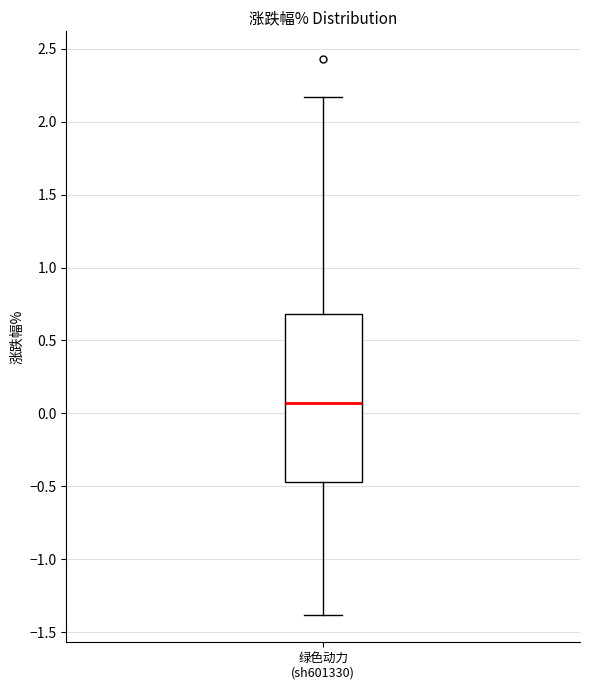

Read this box plot against the y-axis: the position of the median line, the range covered by the box, and the ends of both whiskers. The values are not printed on the chart, so give them approximately, as read against the axis.

median 0.05, box -0.45 to 0.70, whiskers -1.40 to 2.15